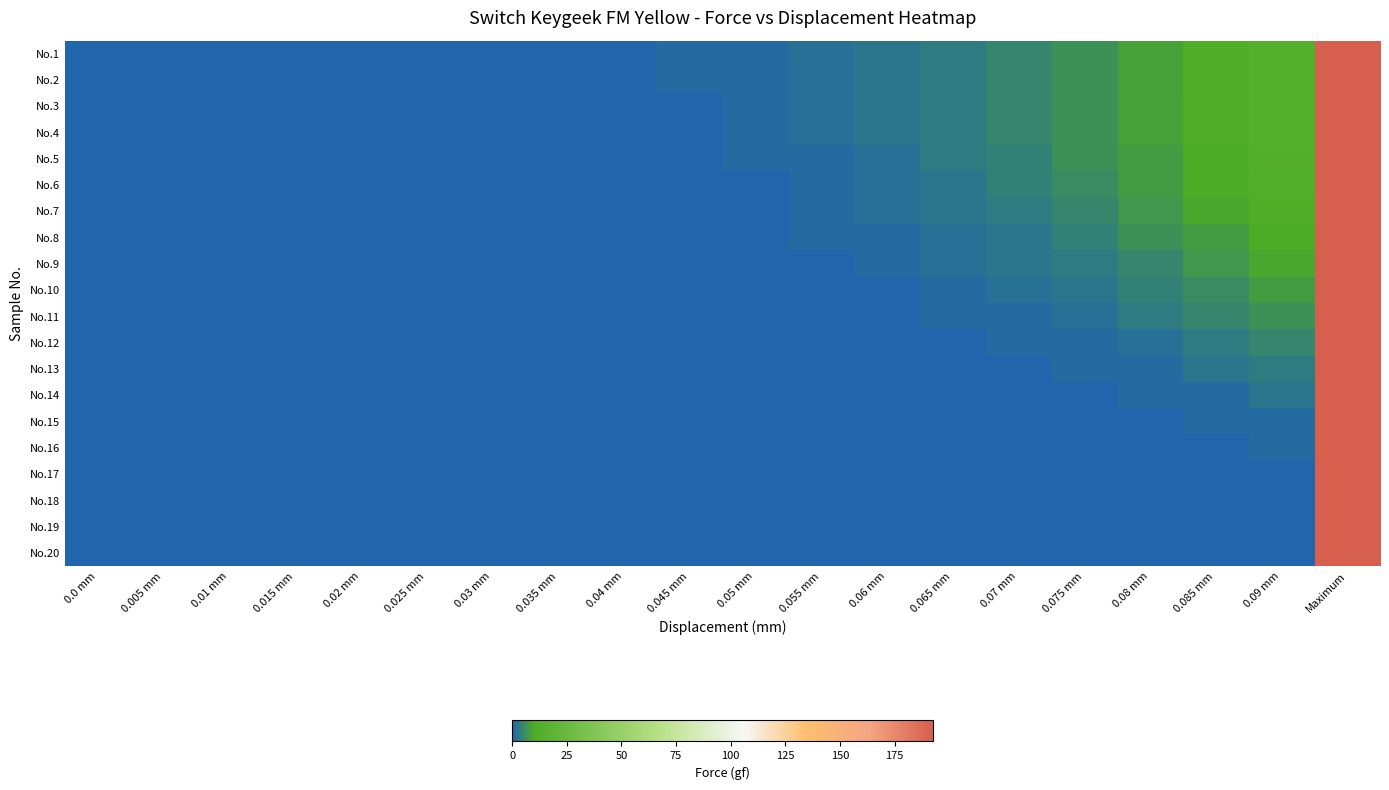

How many series are shown in this chart?

20